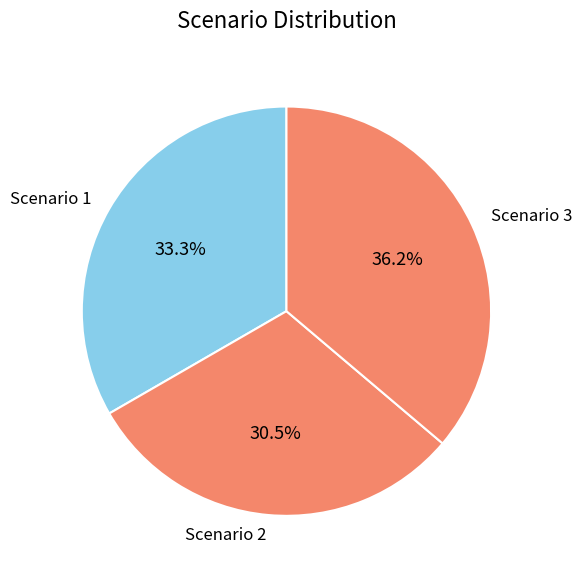

Does Scenario 2 represent more than half of the total?

No